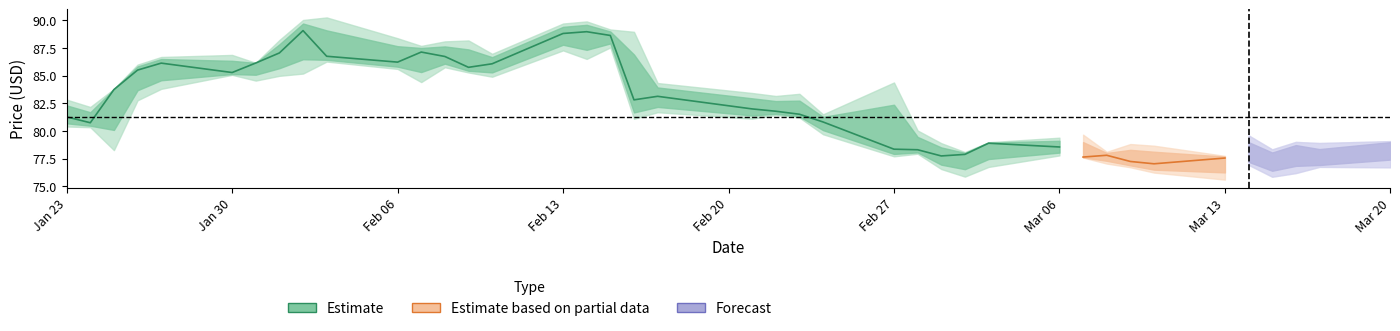

True or false: the data has more than 0 interior local peaks.

True